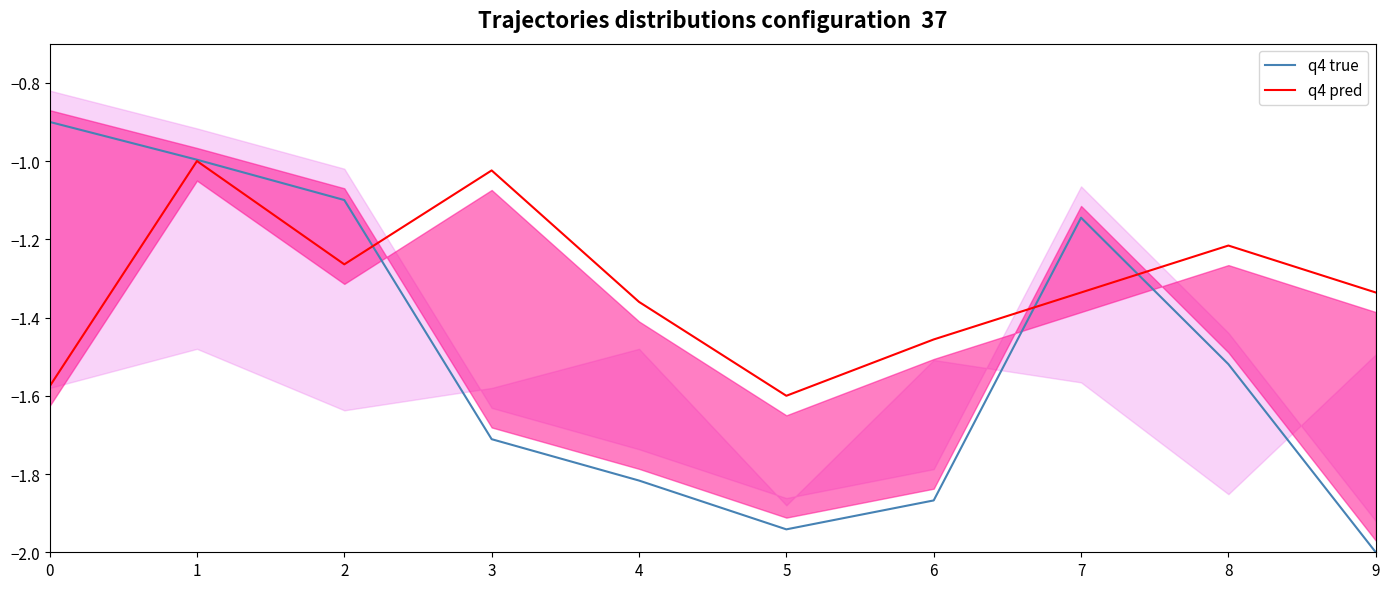

Is the value of q4 pred at 0 greater than the value of q4 true at 9?

Yes